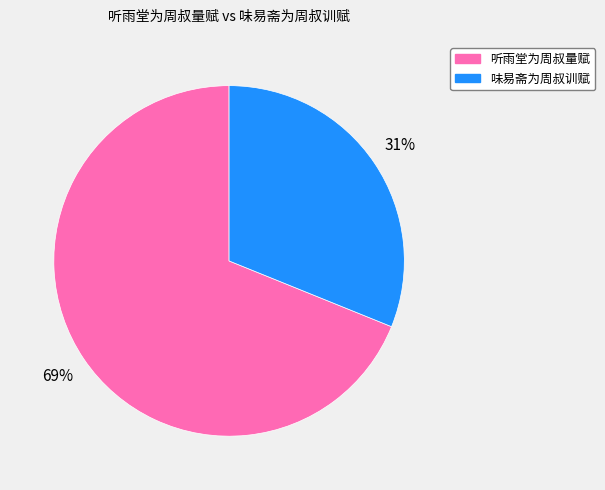

What is the smallest slice in the pie chart?

味易斋为周叔训赋